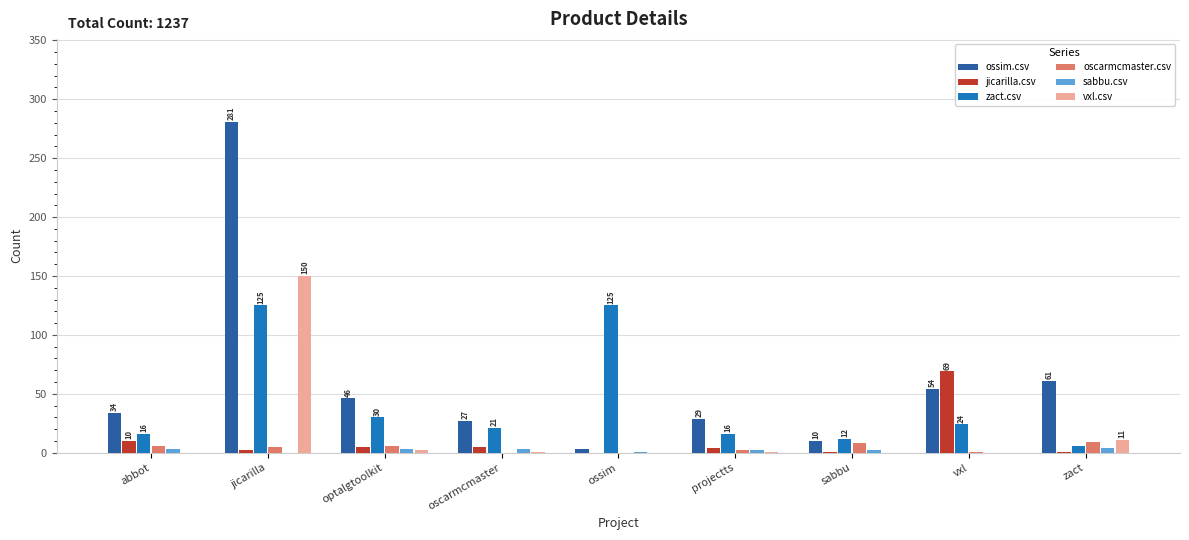

Which series has the largest total across all categories?

ossim.csv